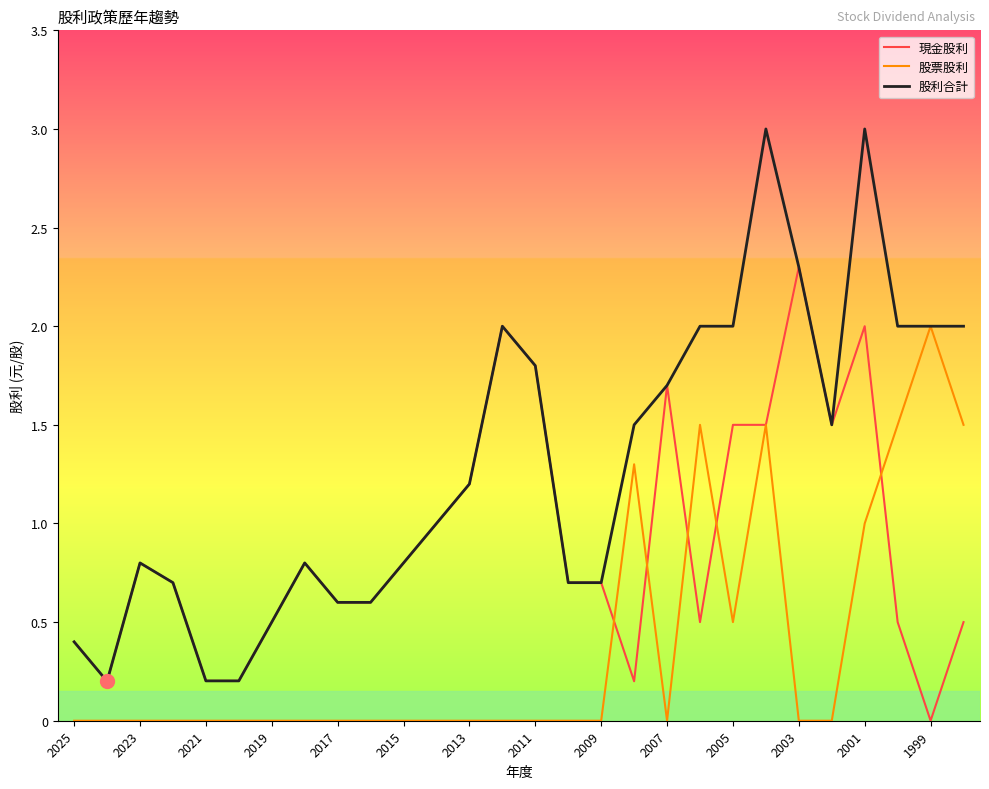

What is the difference between the maximum and minimum values in the 股利合計 series?

2.8